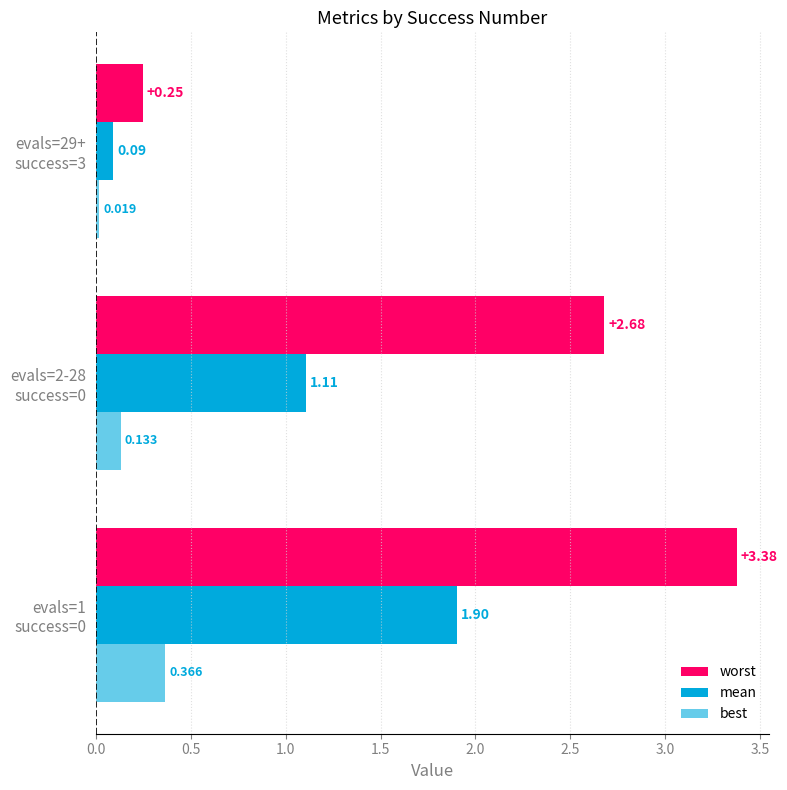

How many values in the worst series exceed 2?

2